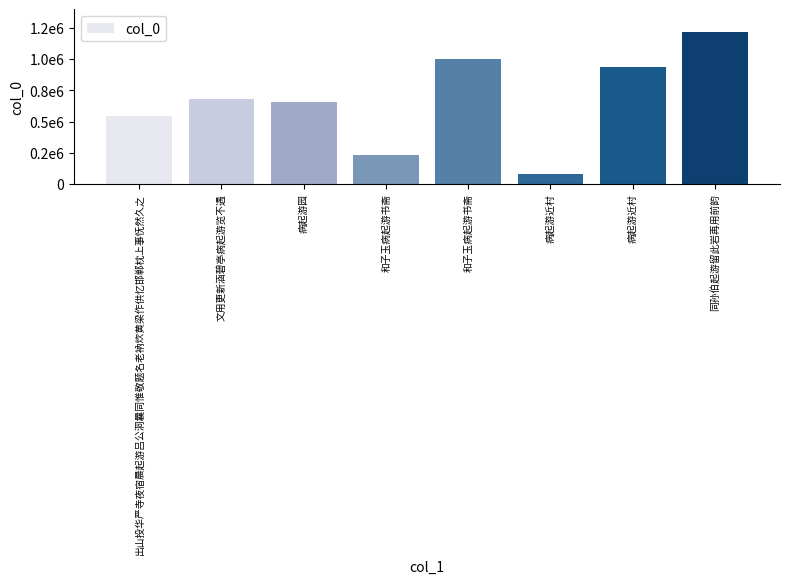

True or false: the data shows 44980 at 病起游近村.

False